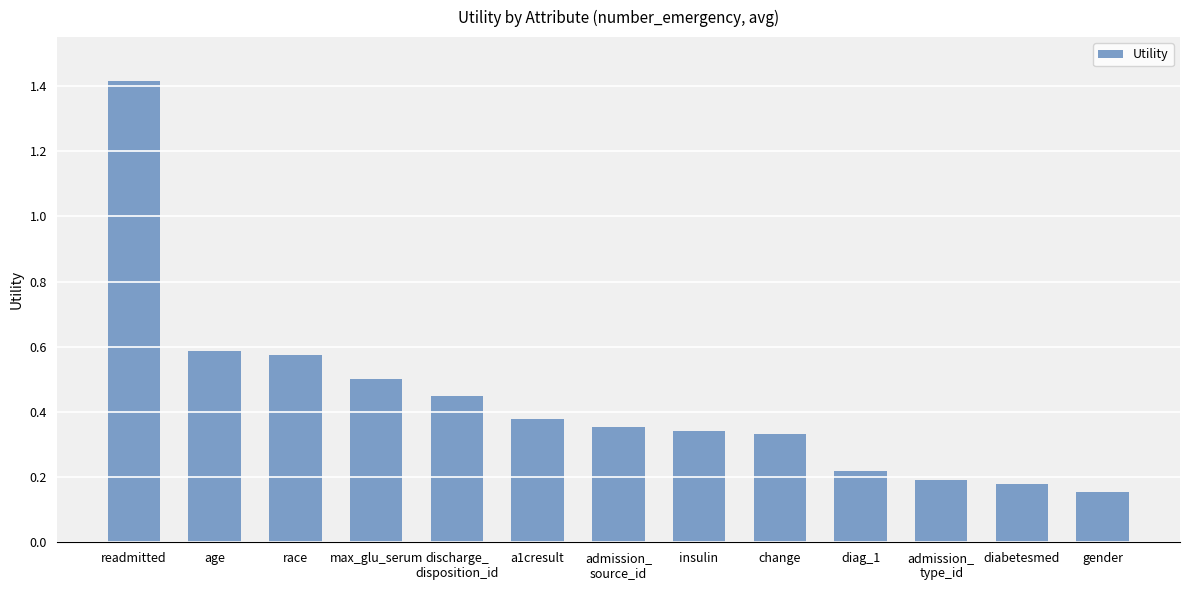

What is the label of the 12th bar from the right?

age